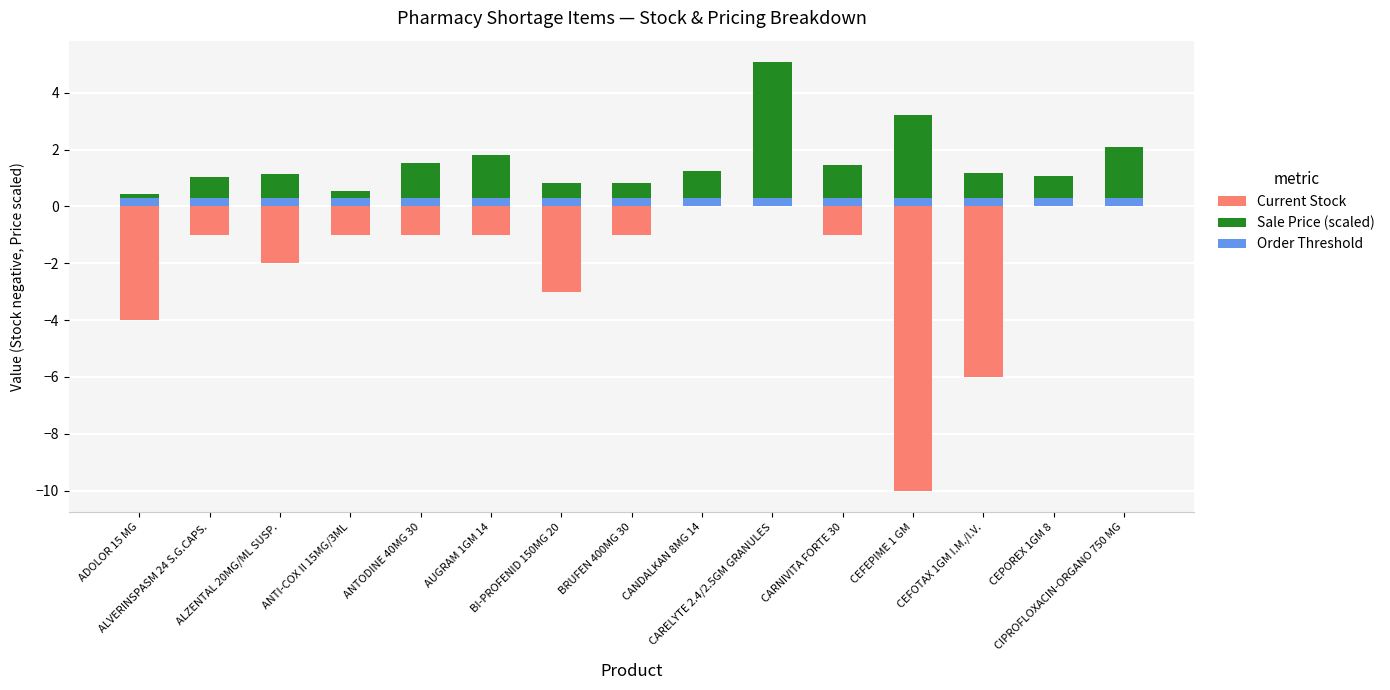

Reading left to right, transcribe all the data shown in this chart.

Current Stock: ADOLOR 15 MG=-4.0	ALVERINSPASM 24 S.G.CAPS.=-1.0	ALZENTAL 20MG/ML SUSP.=-2.0	ANTI-COX II 15MG/3ML=-1.0	ANTODINE 40MG 30=-1.0	AUGRAM 1GM 14=-1.0	BI-PROFENID 150MG 20=-3.0	BRUFEN 400MG 30=-1.0	CANDALKAN 8MG 14=0.0	CARELYTE 2.4/2.5GM GRANULES=0.0	CARNIVITA FORTE 30=-1.0	CEFEPIME 1 GM=-10.0	CEFOTAX 1GM I.M./I.V.=-6.0	CEPOREX 1GM 8=0.0	CIPROFLOXACIN-ORGANO 750 MG=0.0
Sale Price (scaled): ADOLOR 15 MG=0.1	ALVERINSPASM 24 S.G.CAPS.=0.7	ALZENTAL 20MG/ML SUSP.=0.8	ANTI-COX II 15MG/3ML=0.2	ANTODINE 40MG 30=1.2	AUGRAM 1GM 14=1.5	BI-PROFENID 150MG 20=0.5	BRUFEN 400MG 30=0.5	CANDALKAN 8MG 14=1.0	CARELYTE 2.4/2.5GM GRANULES=4.8	CARNIVITA FORTE 30=1.2	CEFEPIME 1 GM=2.9	CEFOTAX 1GM I.M./I.V.=0.9	CEPOREX 1GM 8=0.8	CIPROFLOXACIN-ORGANO 750 MG=1.8
Order Threshold: ADOLOR 15 MG=0.3	ALVERINSPASM 24 S.G.CAPS.=0.3	ALZENTAL 20MG/ML SUSP.=0.3	ANTI-COX II 15MG/3ML=0.3	ANTODINE 40MG 30=0.3	AUGRAM 1GM 14=0.3	BI-PROFENID 150MG 20=0.3	BRUFEN 400MG 30=0.3	CANDALKAN 8MG 14=0.3	CARELYTE 2.4/2.5GM GRANULES=0.3	CARNIVITA FORTE 30=0.3	CEFEPIME 1 GM=0.3	CEFOTAX 1GM I.M./I.V.=0.3	CEPOREX 1GM 8=0.3	CIPROFLOXACIN-ORGANO 750 MG=0.3